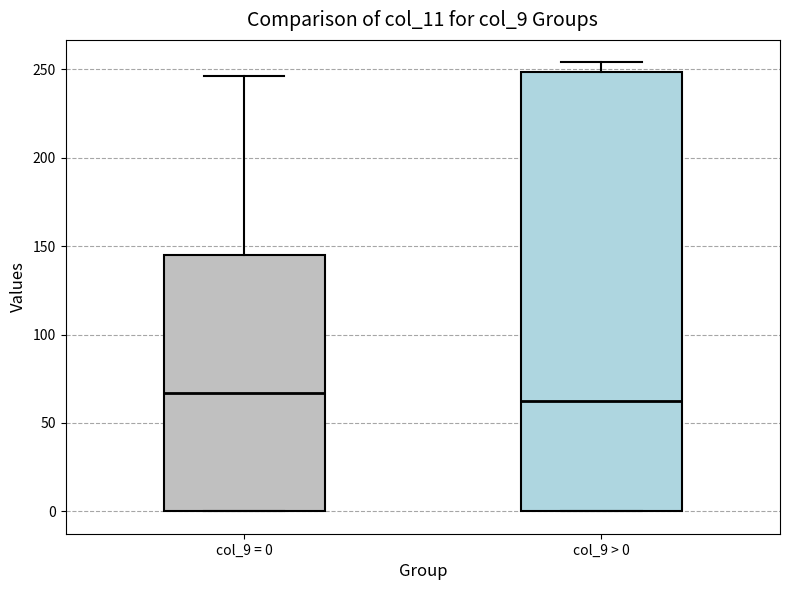

Reading left to right, transcribe this box plot: for each box, give where its median line is, the range the box spans, and where its two whiskers end, as read against the y-axis. The values are not printed on the chart, so give them approximately, as read against the axis.

col_9 = 0: median 65, box 0 to 145, whiskers 0 to 245
col_9 > 0: median 65, box 0 to 250, whiskers 0 to 255